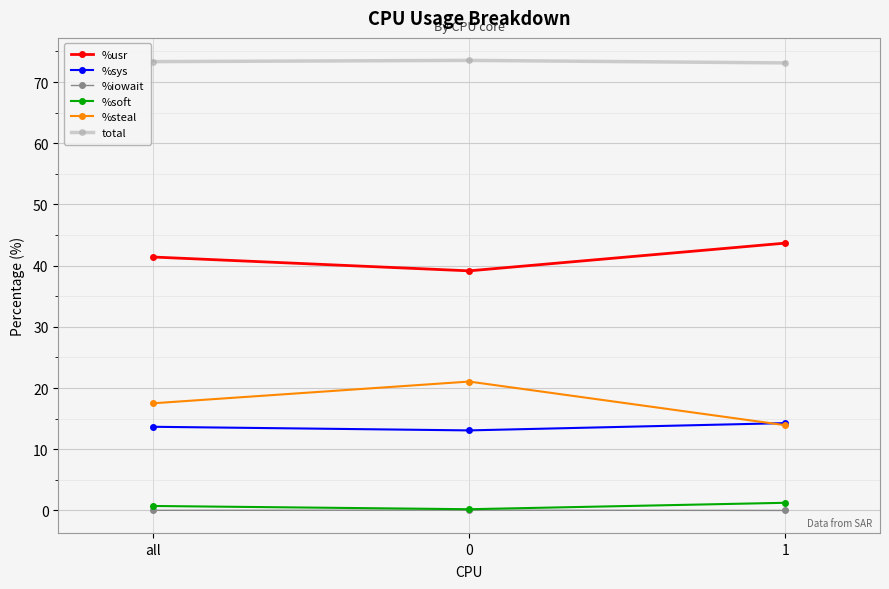

What is the value of the %usr point at the 1st from the left?

41.4